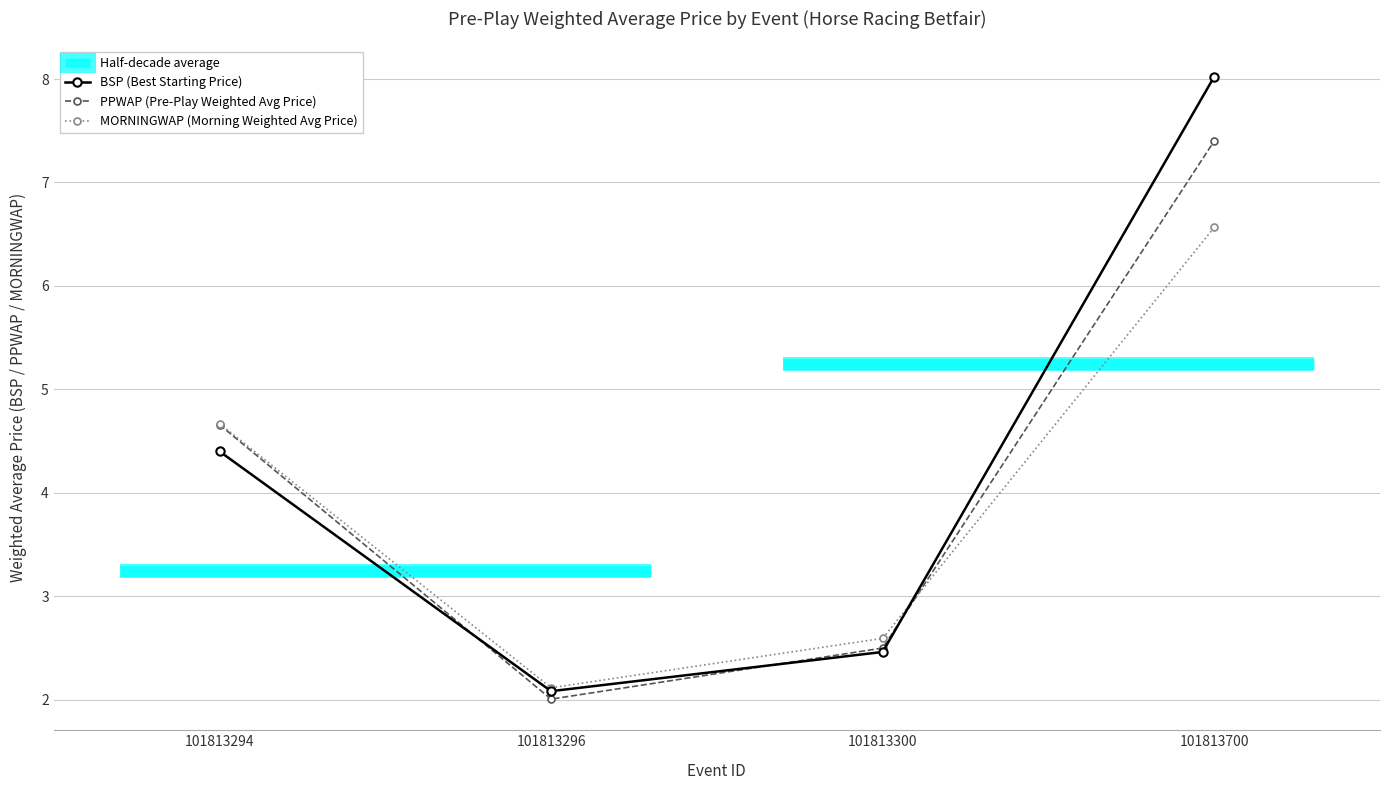

List the series in order of their overall mean, lowest first.

MORNINGWAP (Morning Weighted Avg Price), PPWAP (Pre-Play Weighted Avg Price), BSP (Best Starting Price)